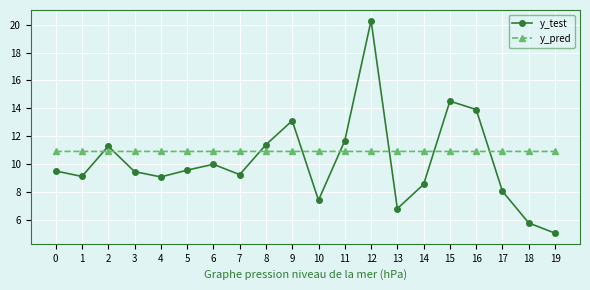

What is the sum of the y_test values at 6 and 10?

17.4